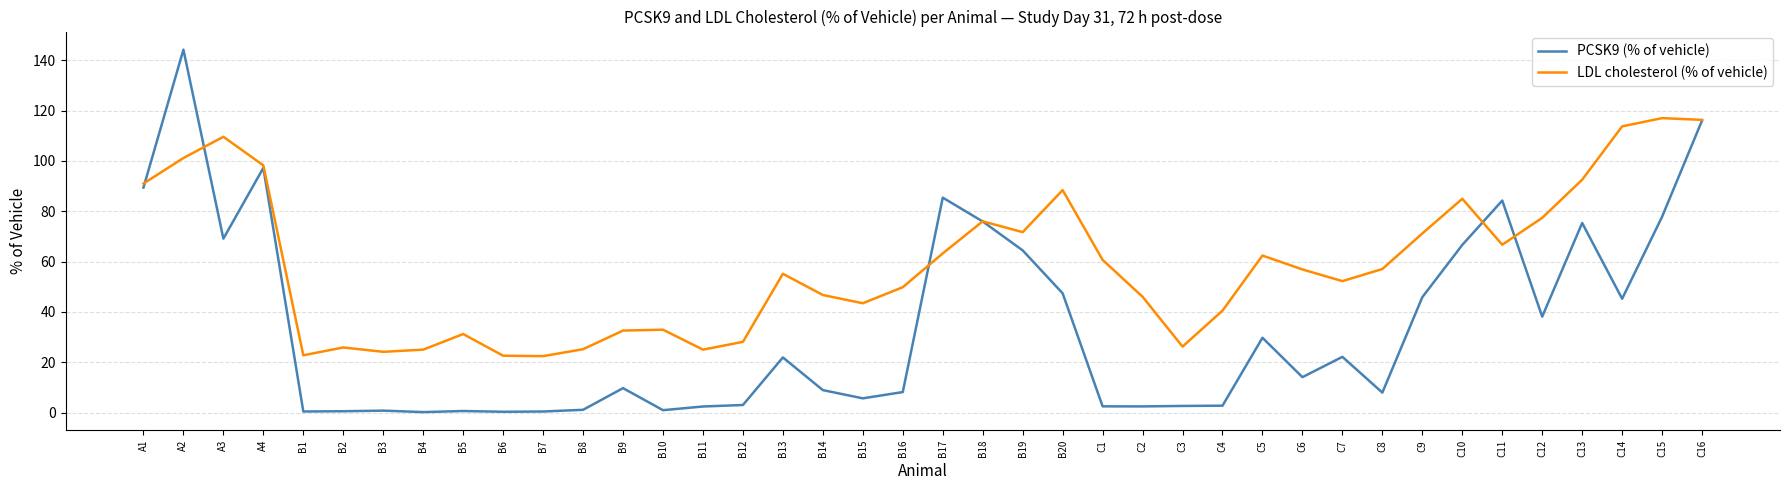

Which series has the widest spread of values?

PCSK9 (% of vehicle)